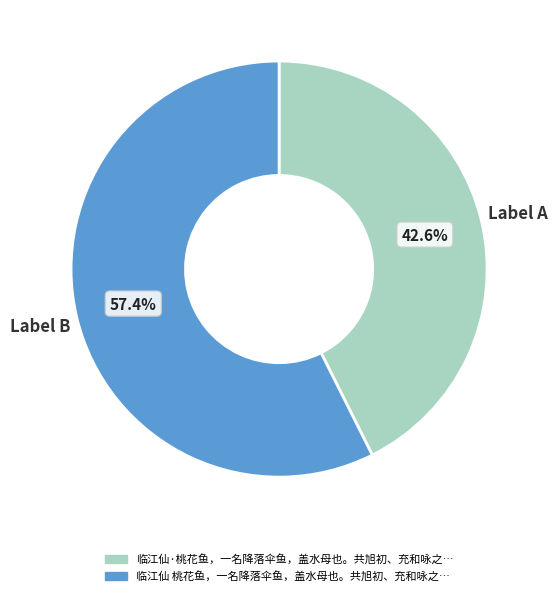

How many slices are in this pie chart?

2